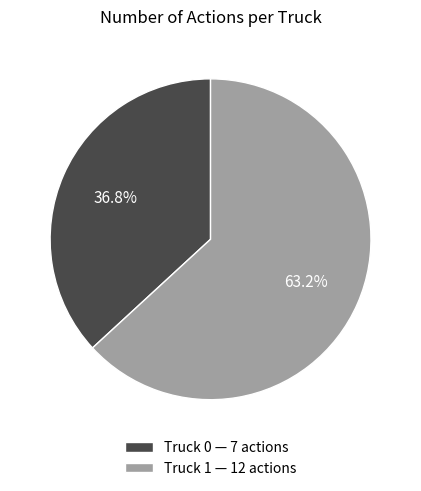

Which has a higher value, Truck 1 — 12 actions or Truck 0 — 7 actions?

Truck 1 — 12 actions